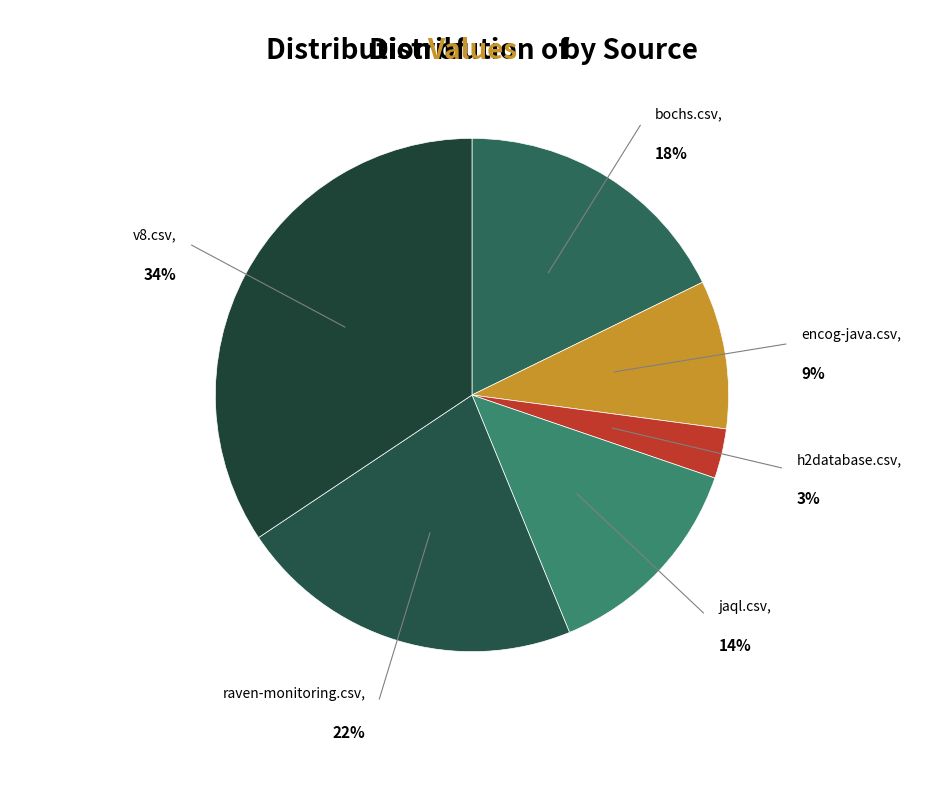

What is the largest slice in the pie chart?

v8.csv